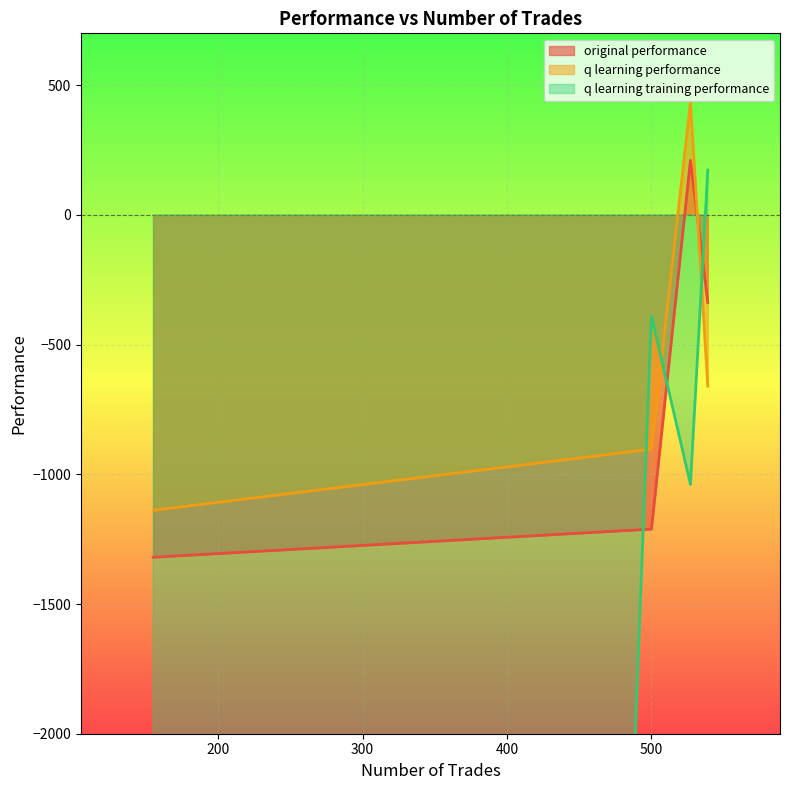

Reading left to right, list all the values displayed in this chart.

original performance: 527=210.3	539=-338.5	500=-1211.3	155=-1319.7
q learning performance: 527=433.4	539=-660.0	500=-903.0	155=-1138.7
q learning training performance: 527=-1039.2	539=173.0	500=-390.2	155=-50000.0